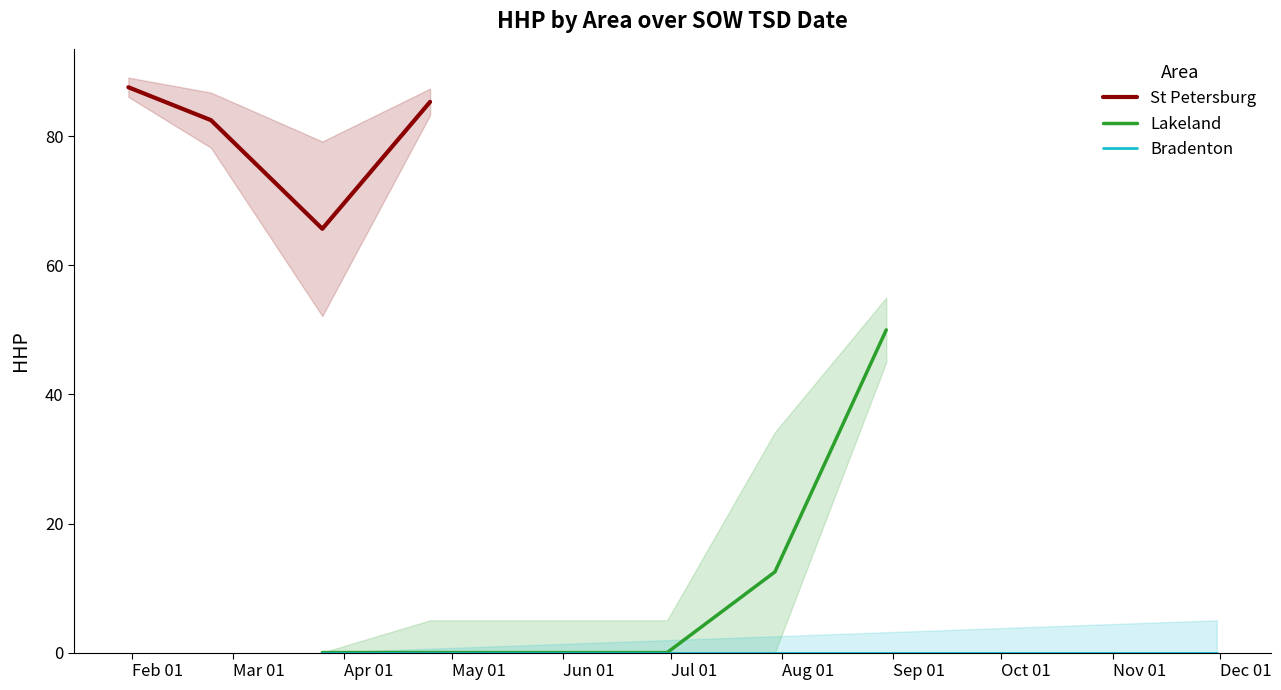

How many lines are shown in the chart?

3